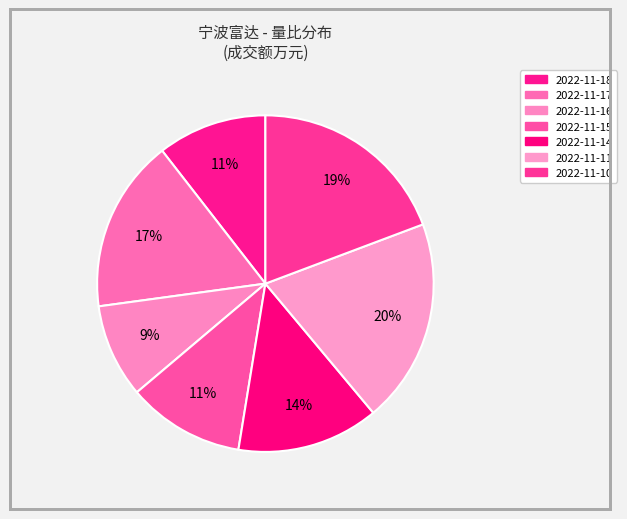

Count the number of slices in the pie.

7